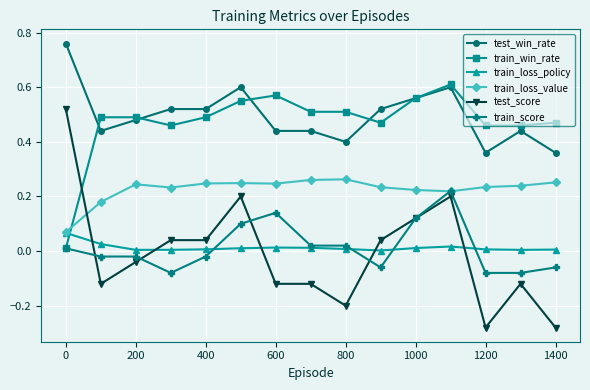

How many times do train_loss_policy and test_score cross each other?

5